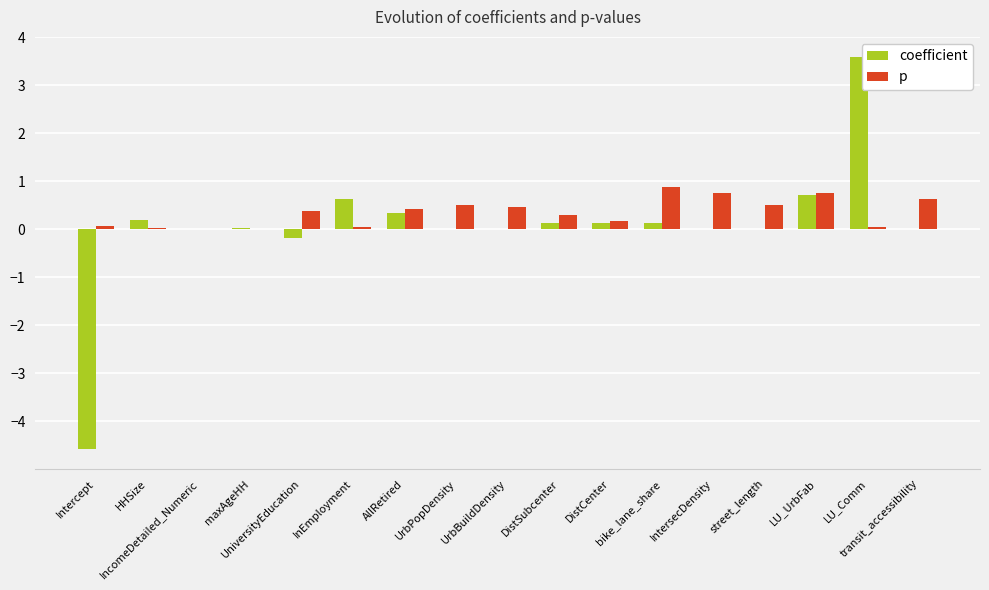

Are the bars grouped side by side (vs. stacked)?

Yes